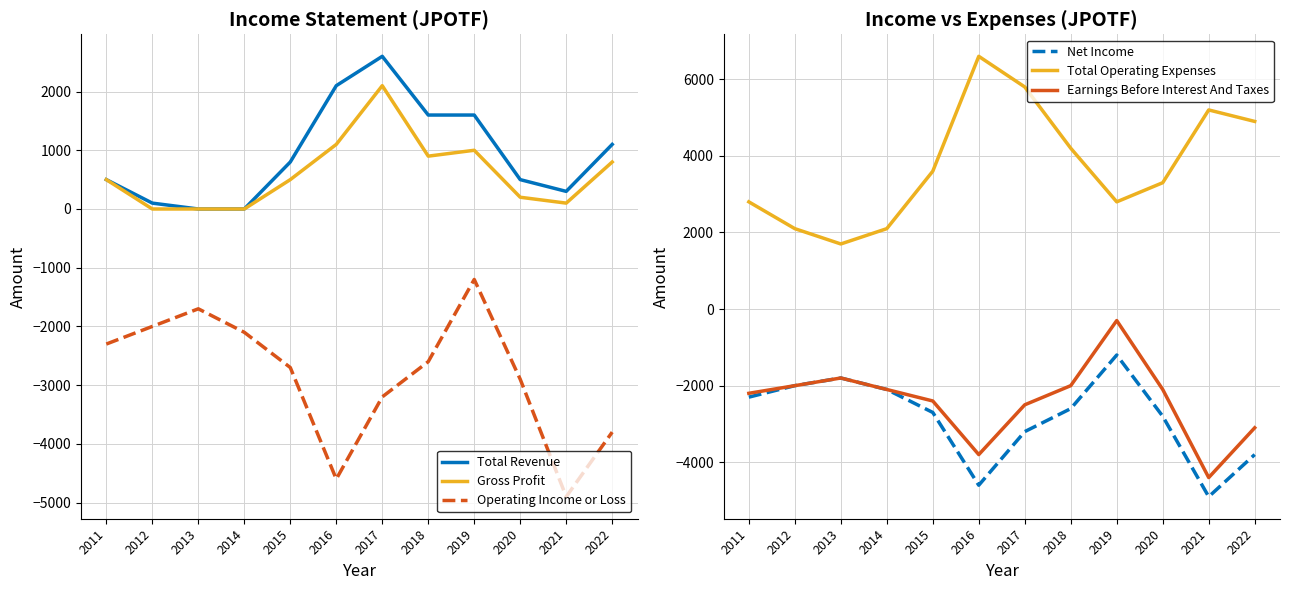

Which category has the lowest value in the Total Operating Expenses series?

2013